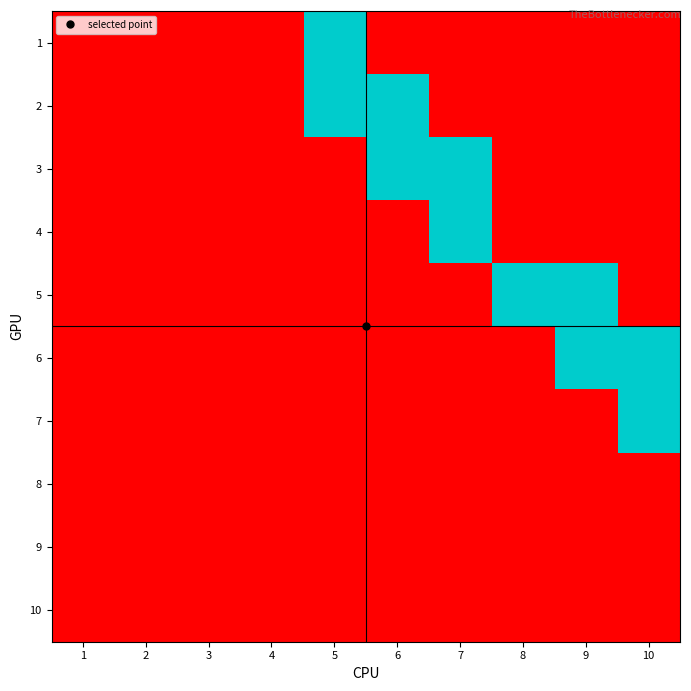

At which category does the chart reach its peak across all series?

5